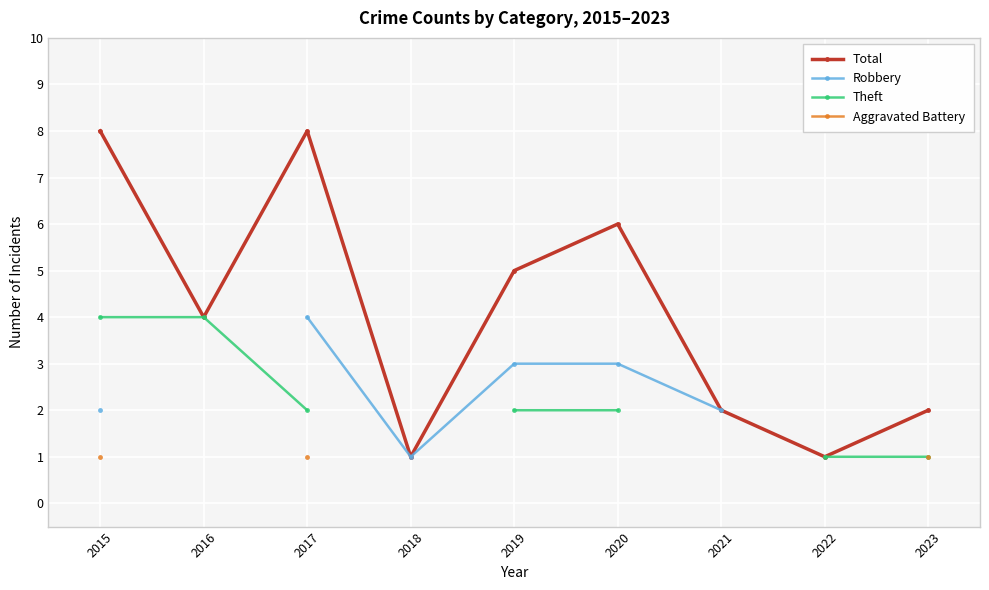

At which label does Total reach its peak?

2015